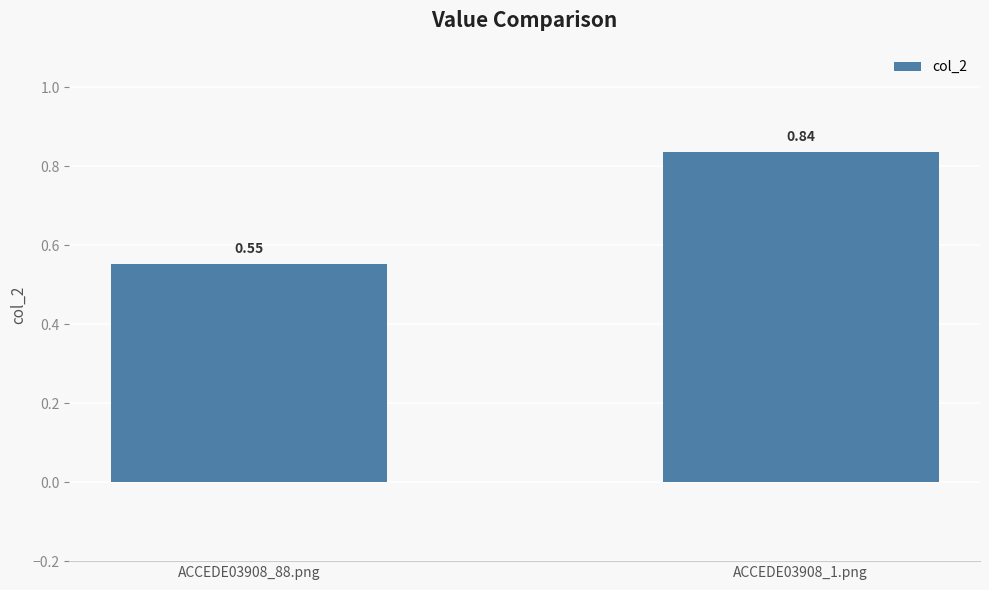

List the labels in order of value, largest first.

ACCEDE03908_1.png, ACCEDE03908_88.png